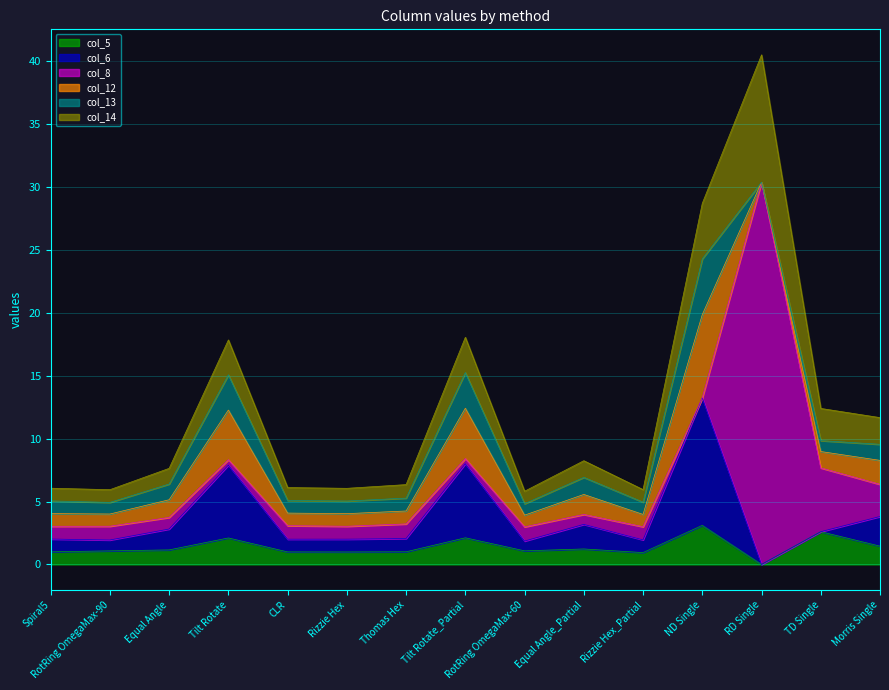

What is the total value across all series at Rizzie Hex_Partial?

6.0